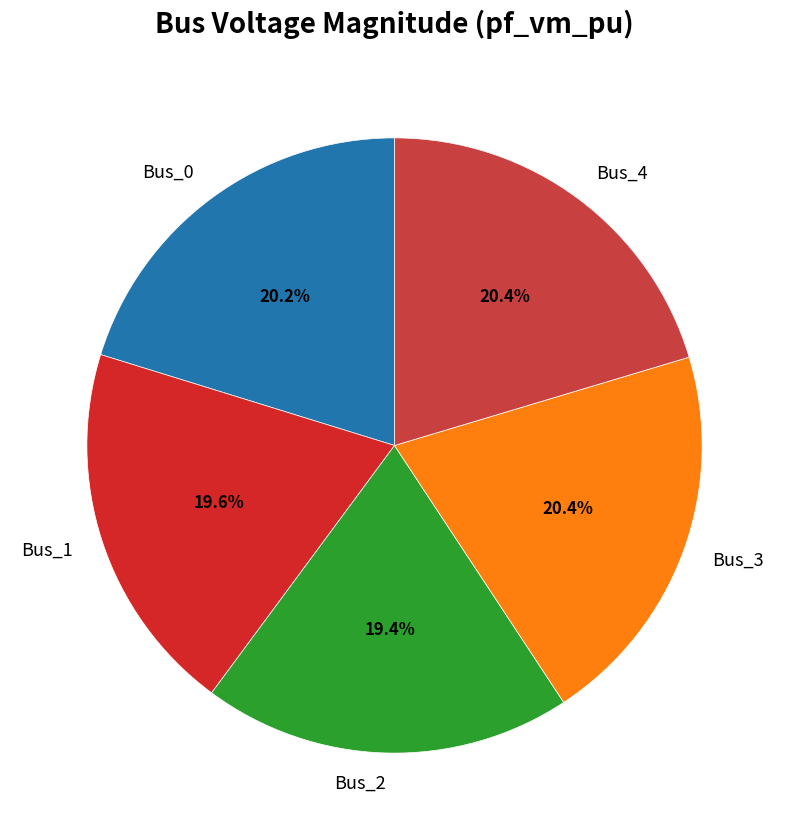

How many segments does this pie chart have?

5